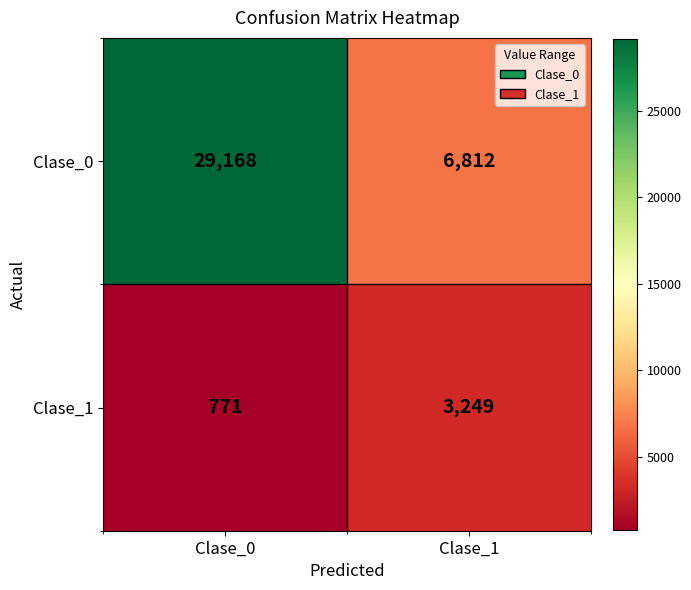

At which label does Clase_1 reach its minimum?

Clase_0